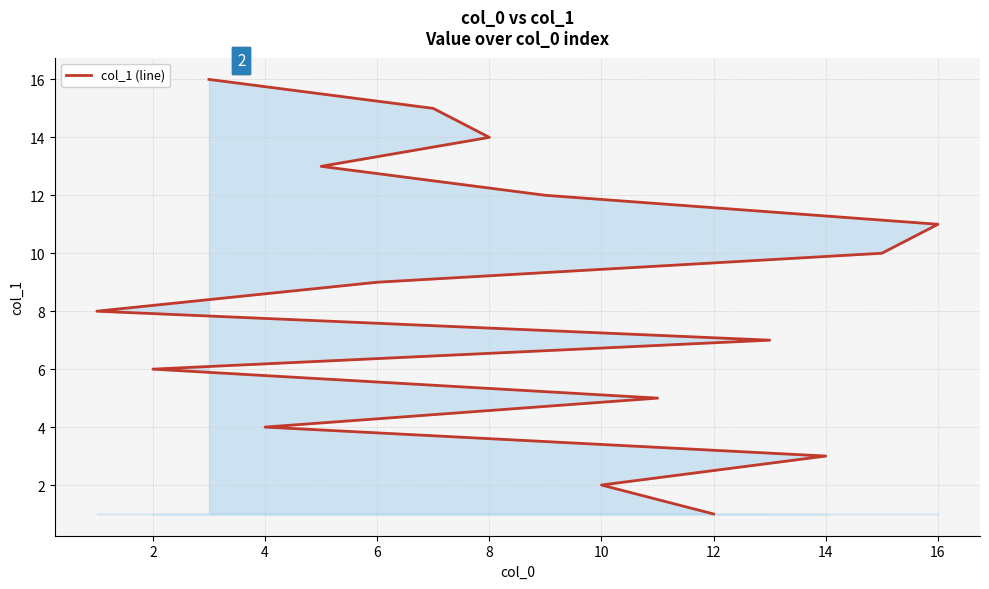

Count the number of data series in this chart.

1